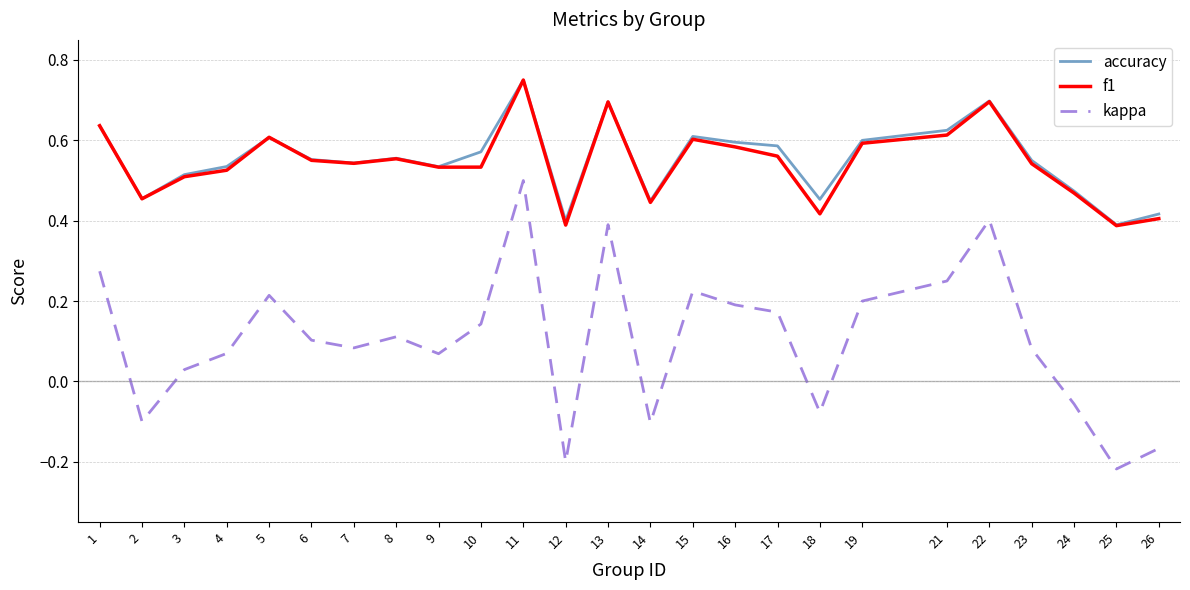

How many lines are shown in the chart?

3